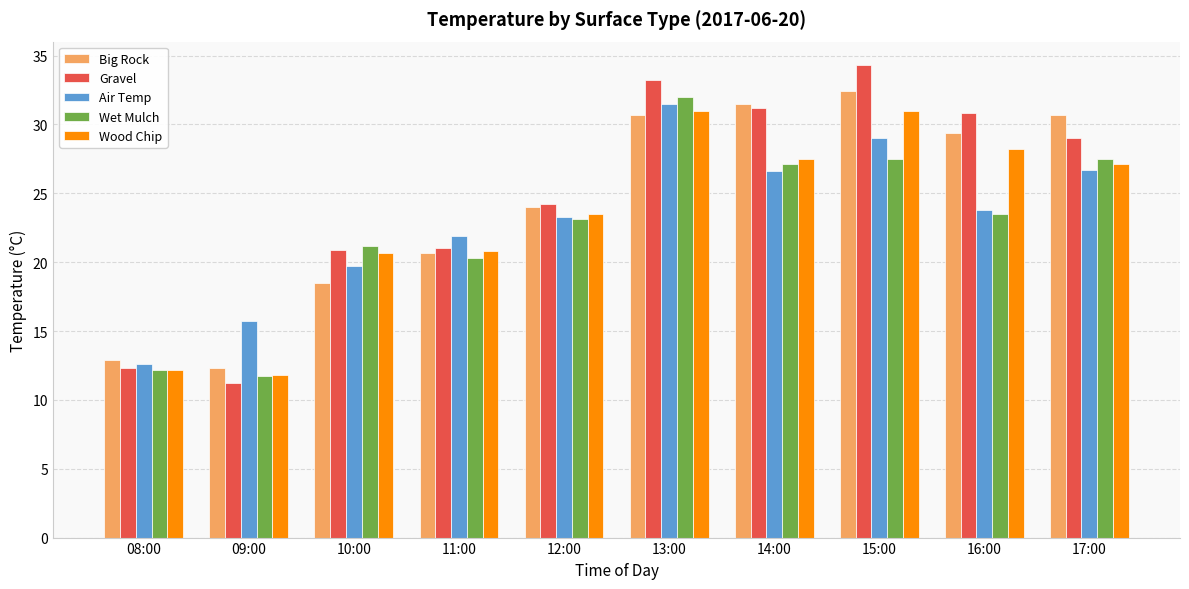

What is the average value of the Big Rock series?

24.3